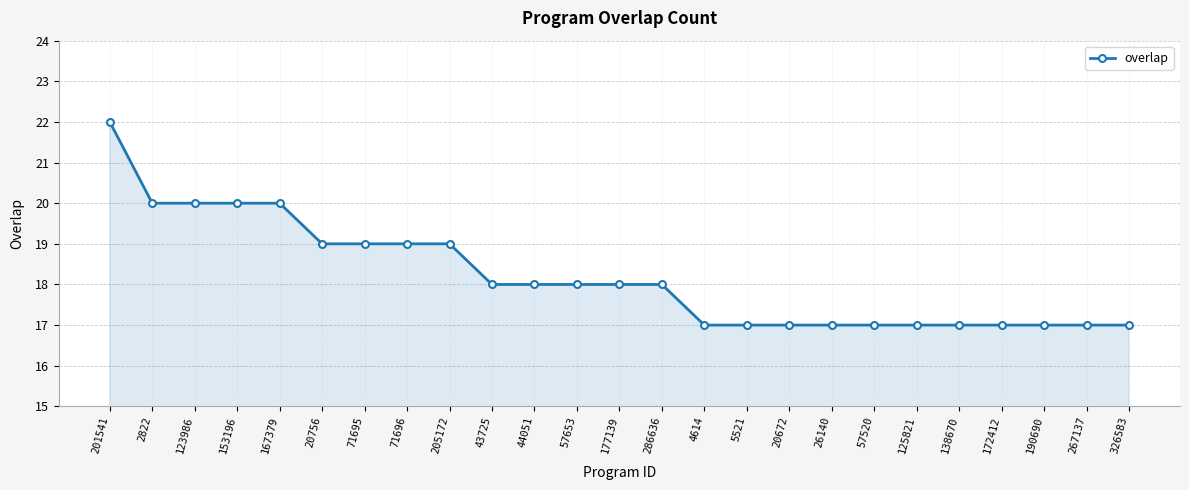

What is the minimum value shown in the chart?

17